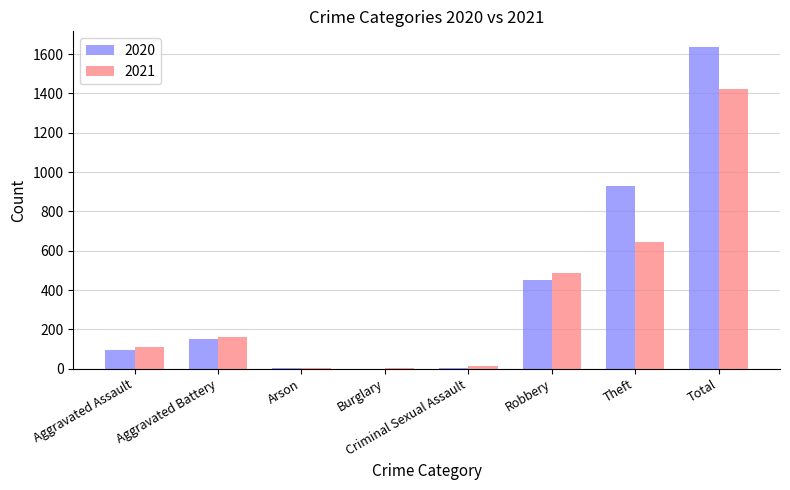

True or false: 2021 has a value of 163 at Aggravated Battery.

True